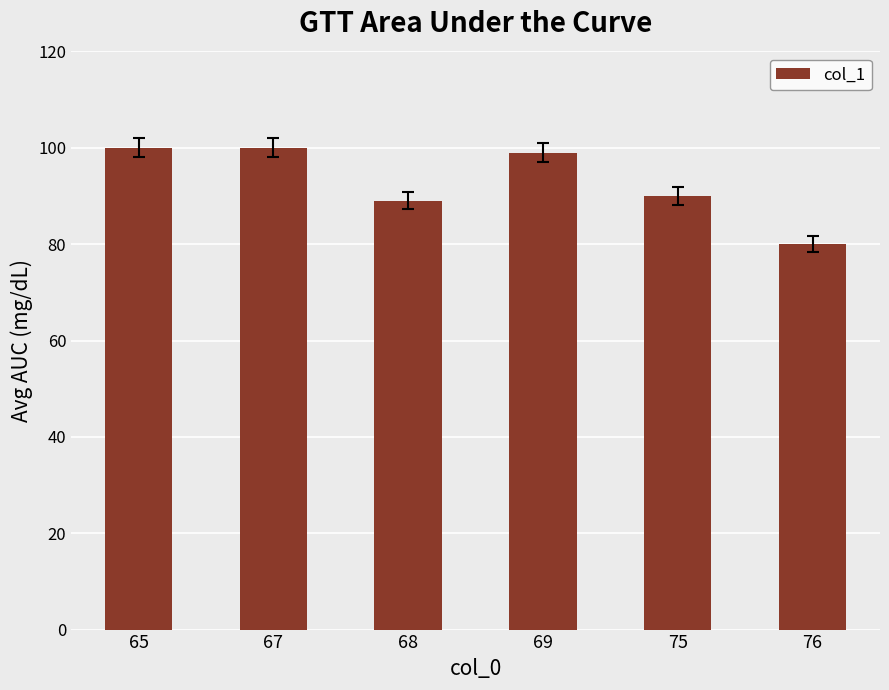

The chart shows a value of 119 at 68. True or false?

False